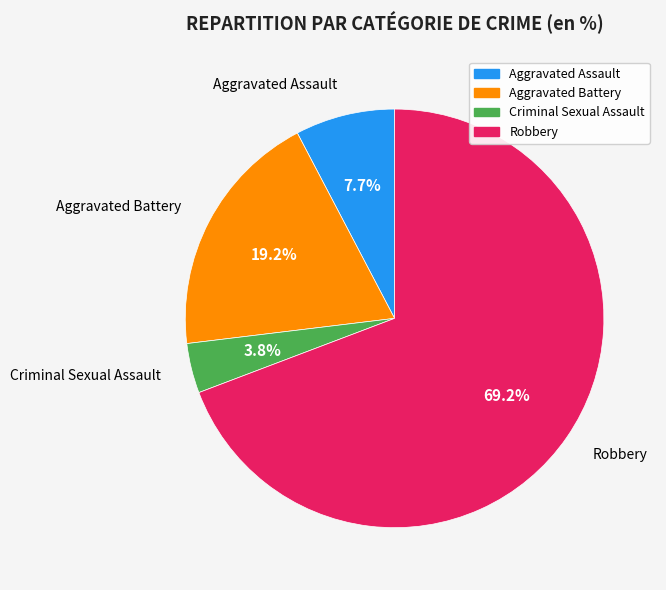

The Criminal Sexual Assault slice represents 10% of the pie. True or false?

False